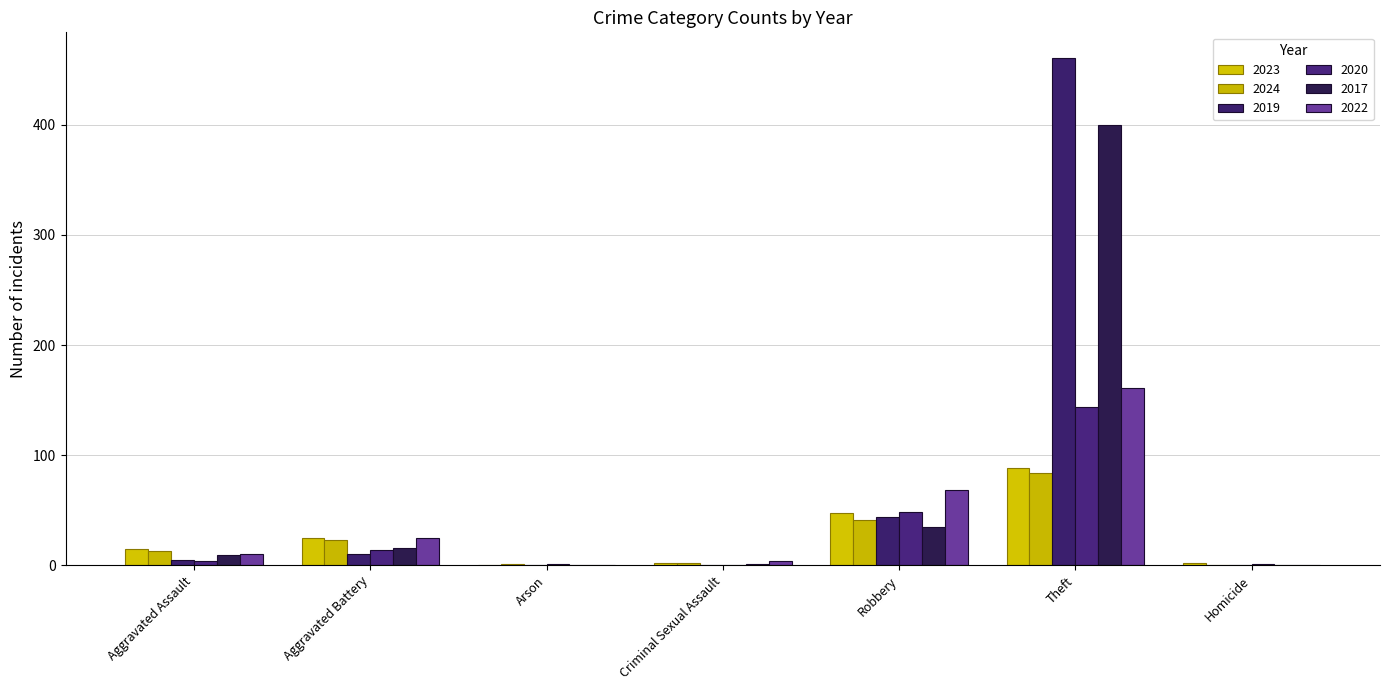

Which series has the largest total across all categories?

2019